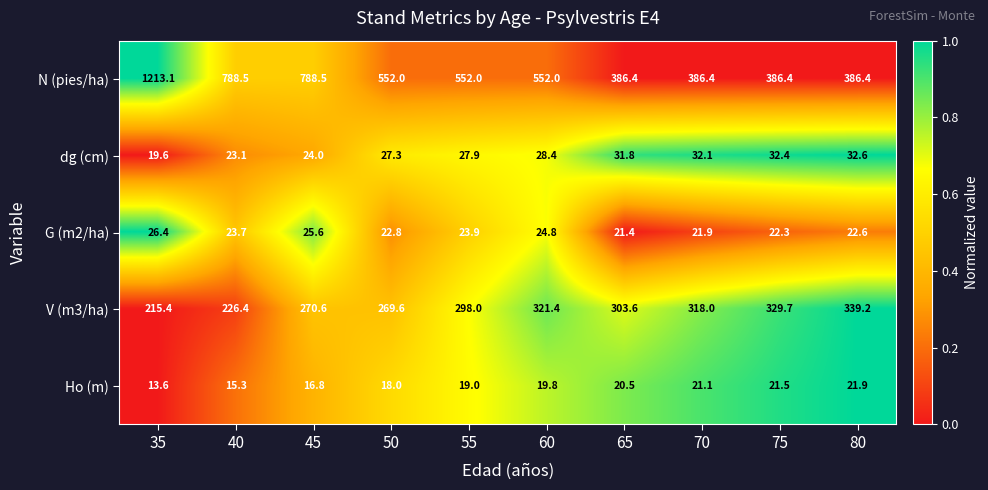

What is the sum of the N (pies/ha) values at 50 and 60?

1104.0